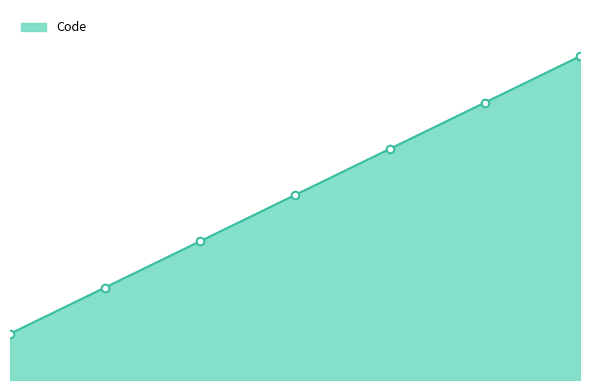

What is the change in value from 2 to 6?

+4